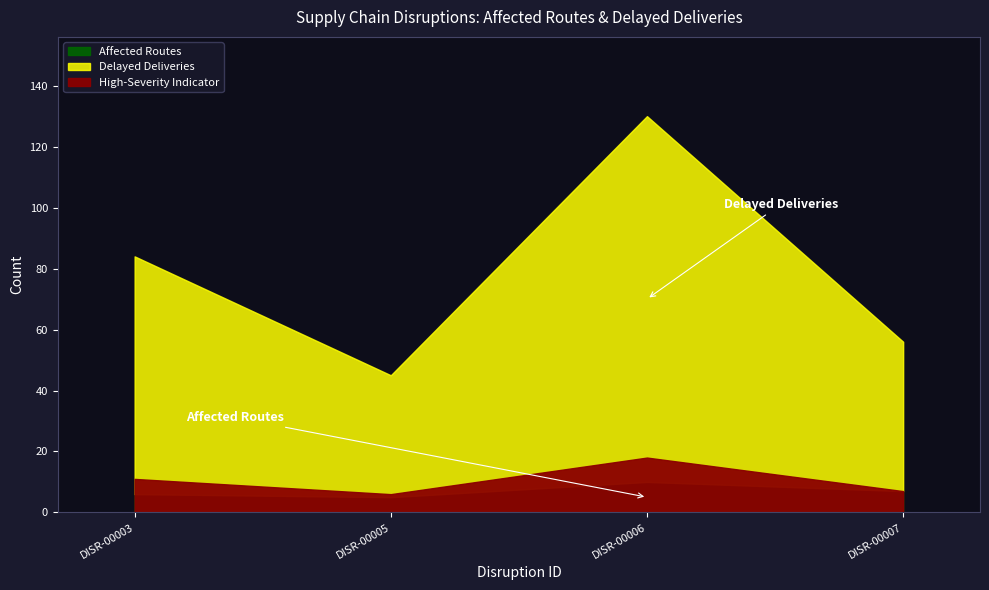

The value of Affected Routes at DISR-00005 is 5. True or false?

True